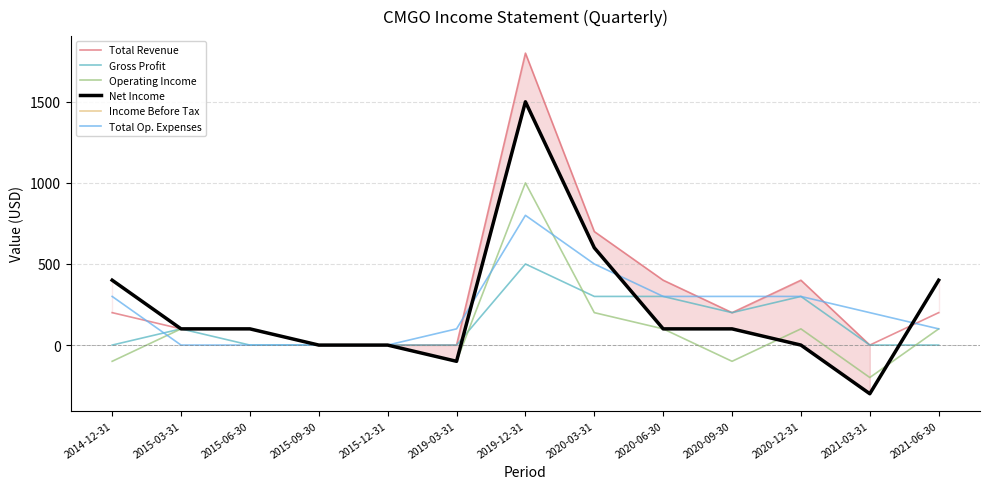

Where does the Total Op. Expenses series first go above 200?

2014-12-31